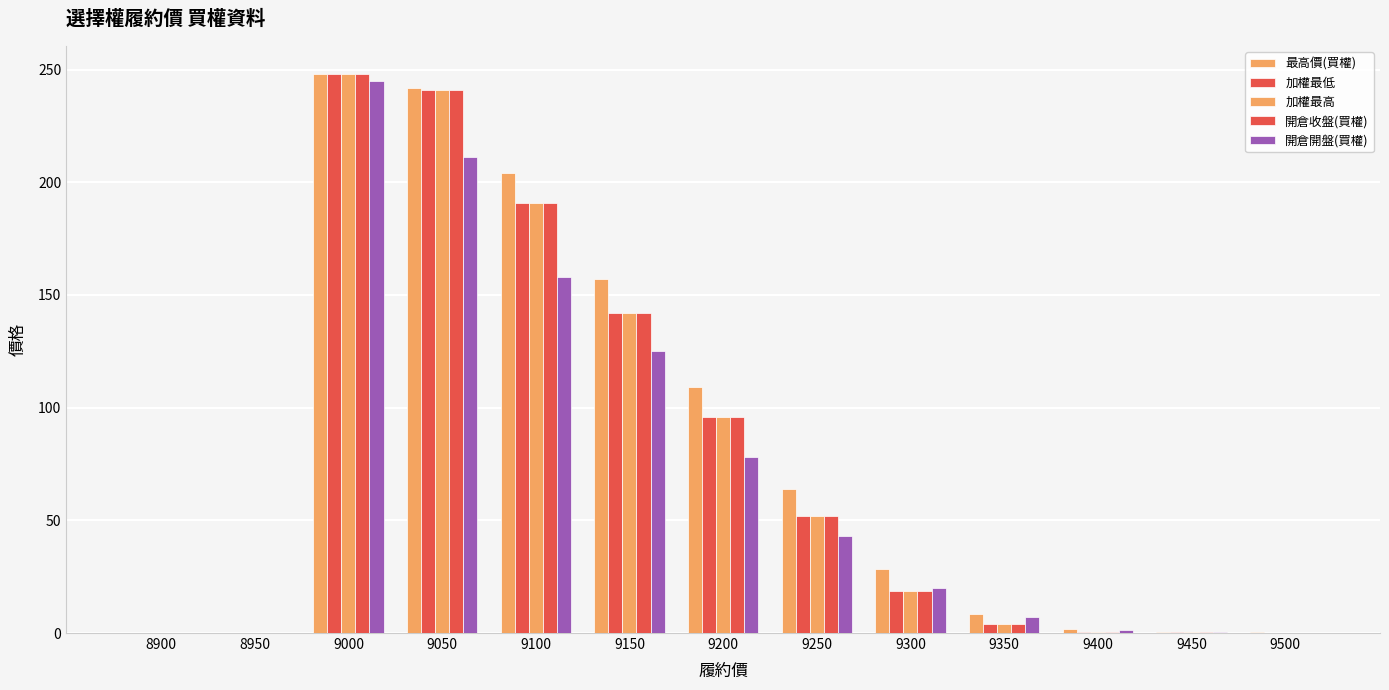

Rank the series by their maximum value, from highest to lowest.

最高價(買權), 加權最低, 加權最高, 開倉收盤(買權), 開倉開盤(買權)